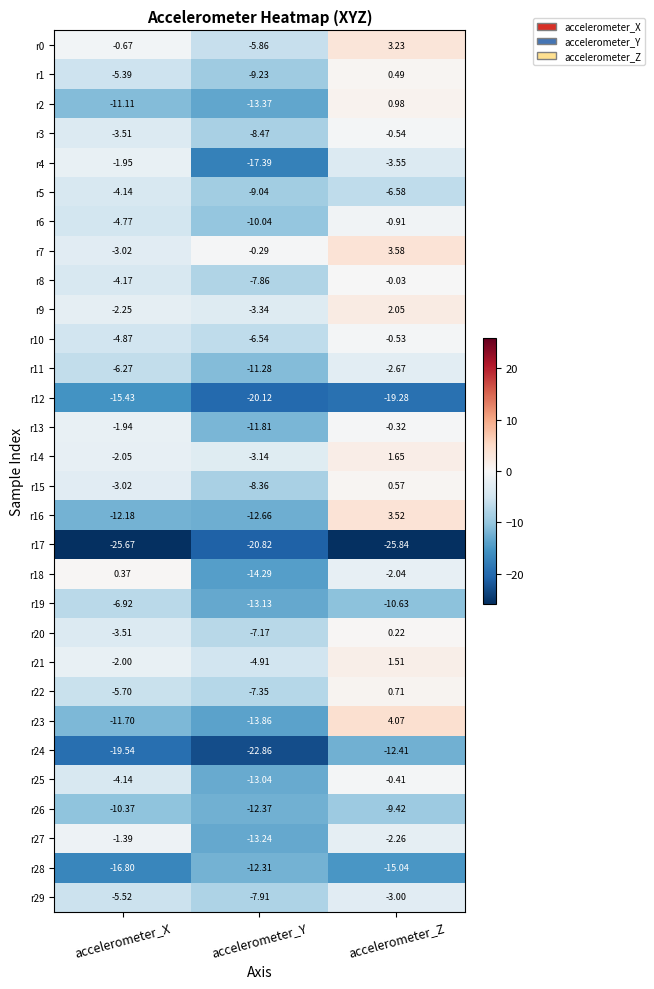

Which category has the highest value across all series?

accelerometer_Z